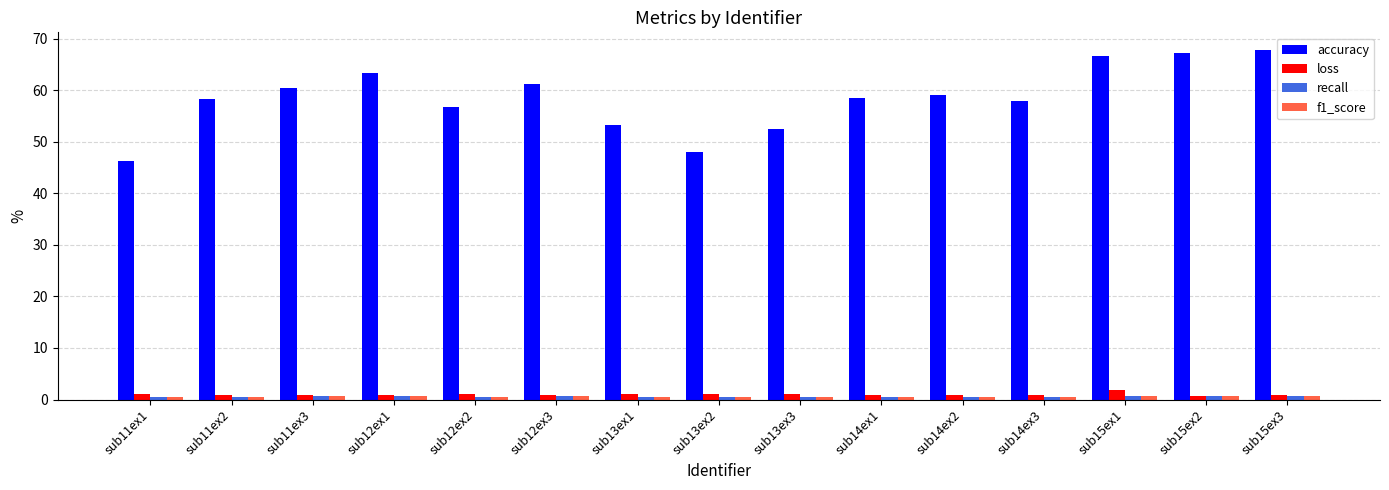

What is the average value of the accuracy series?

58.5